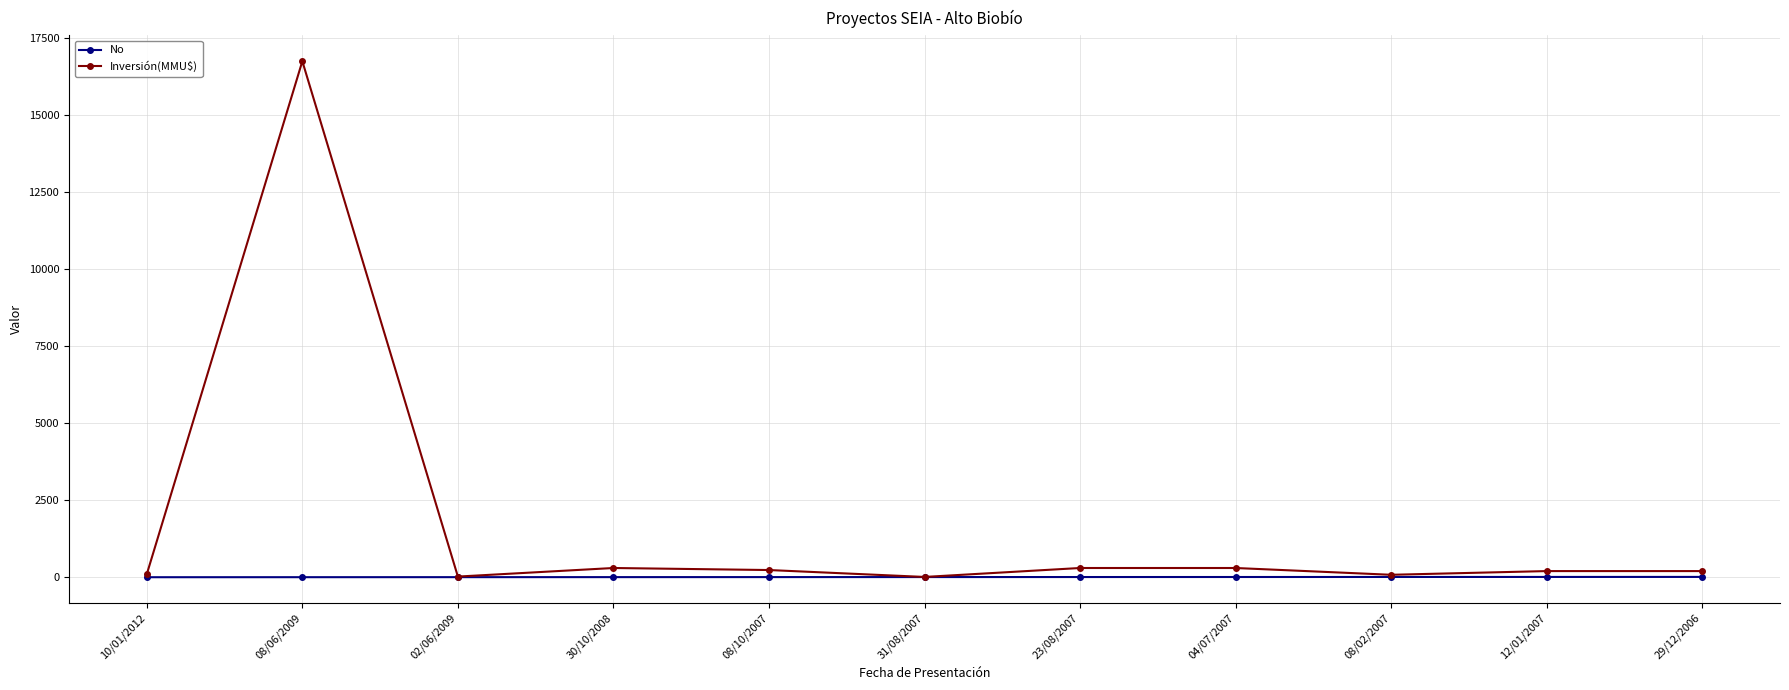

Which series has the widest spread of values?

Inversión(MMU$)